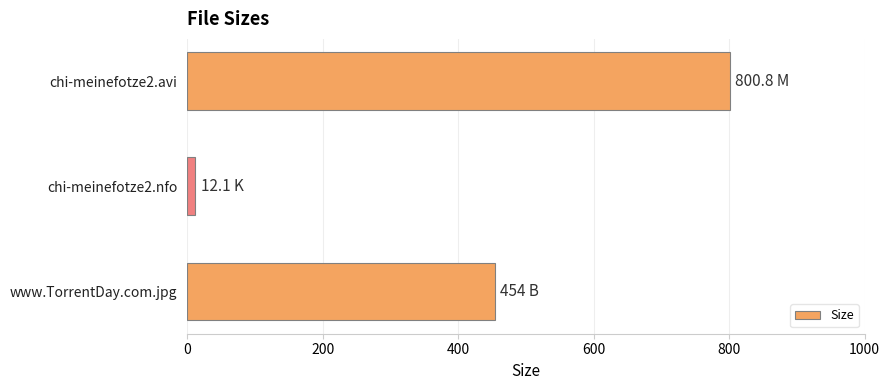

How many bars are there in total?

3